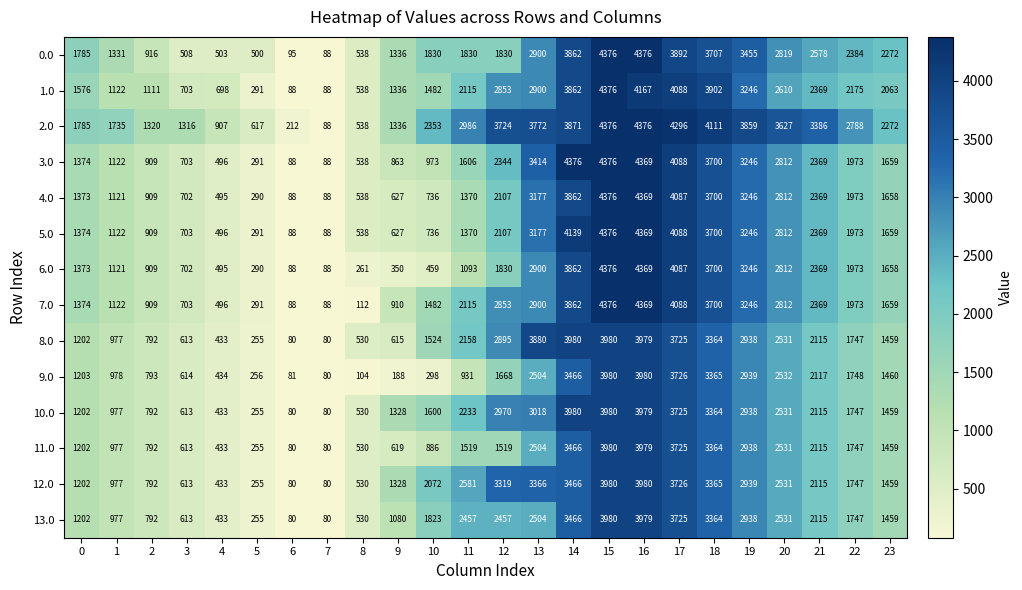

What is the spread (max minus min) of values at 4?

474